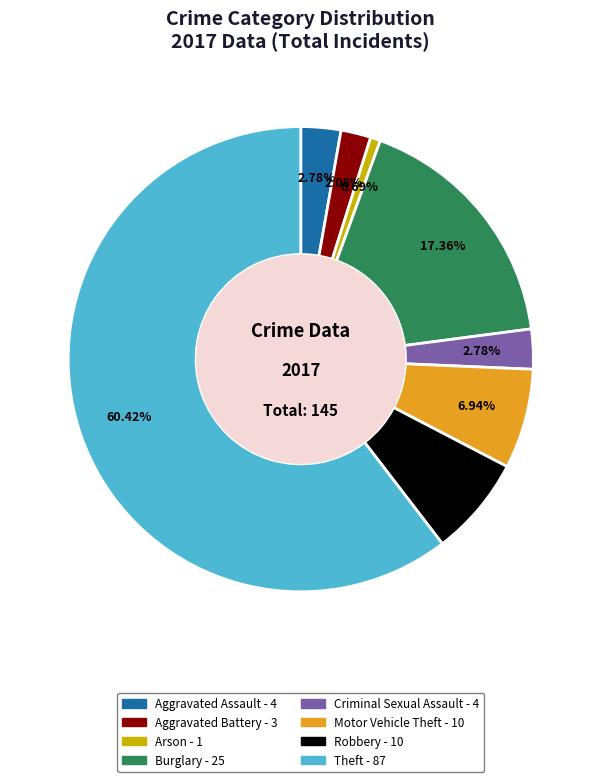

Is there a majority slice in this chart?

Yes